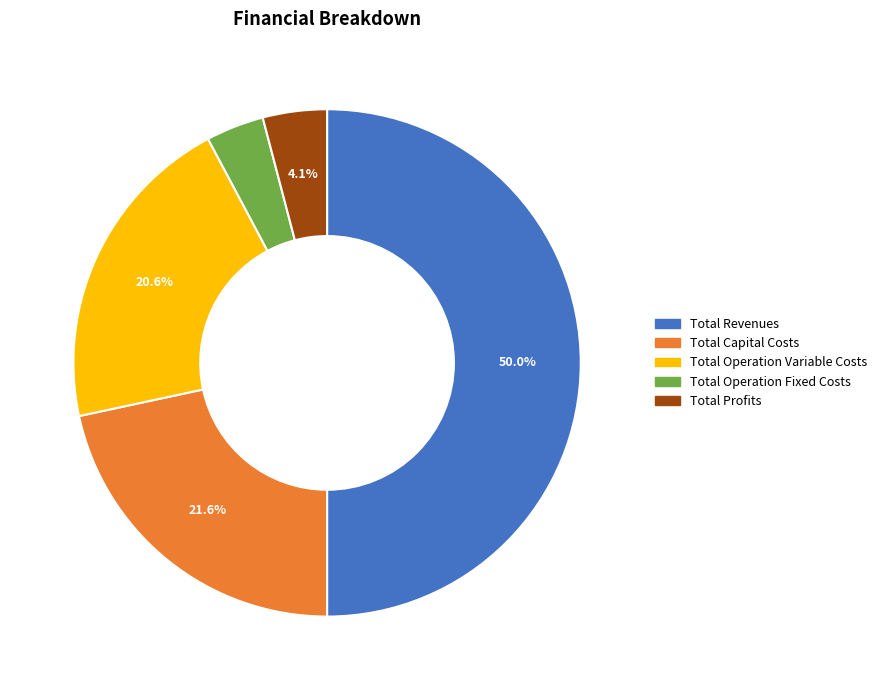

Which slice is the largest?

Total Revenues